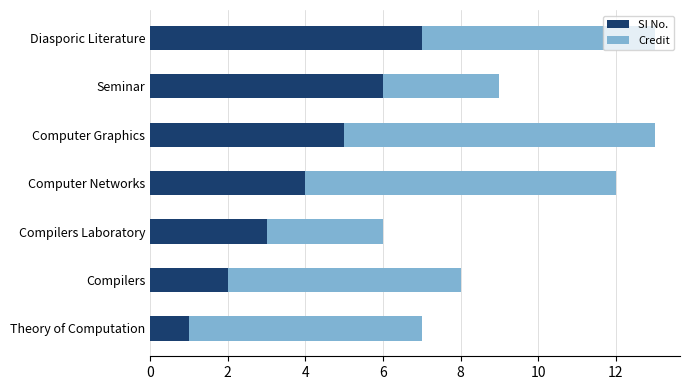

The value of SI No. at Diasporic Literature is 7. True or false?

True